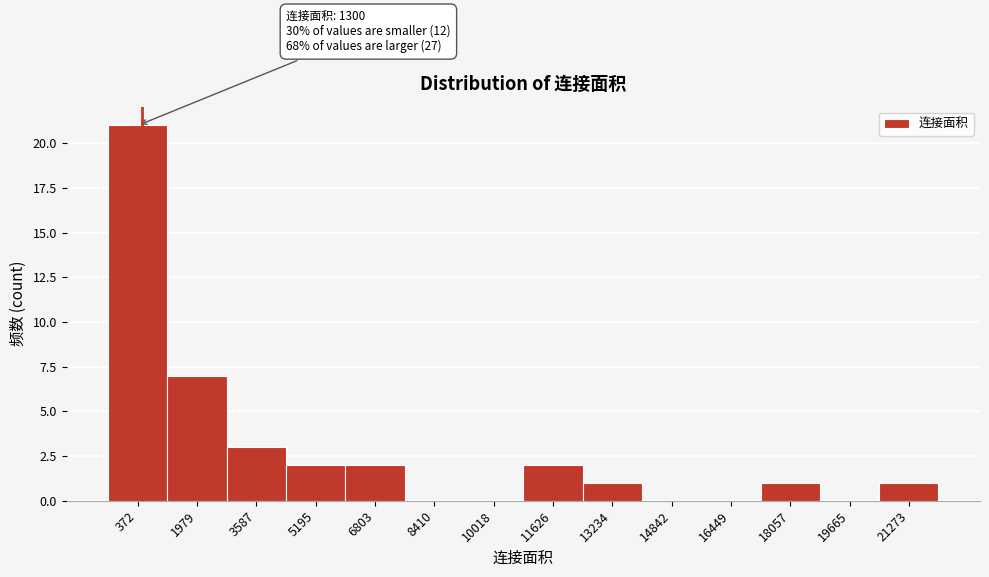

Reading left to right, extract all data points from this chart.

372=21	1979=7	3587=3	5195=2	6803=2	8410=0	10018=0	11626=2	13234=1	14842=0	16449=0	18057=1	19665=0	21273=1